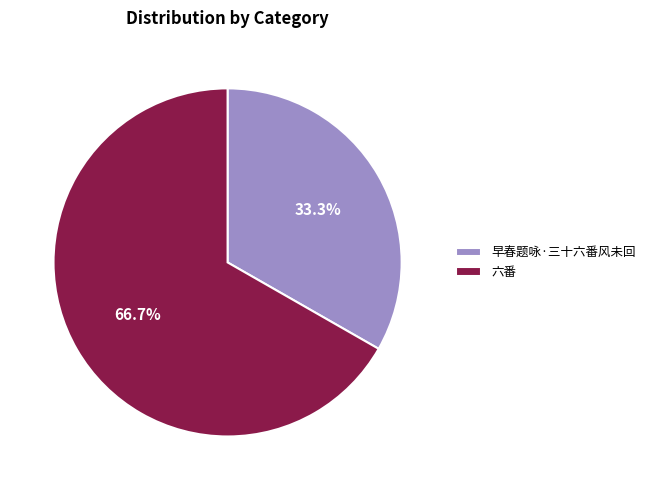

To the nearest percent, what is the combined percentage of 六番 and 早春题咏·三十六番风未回?

100%